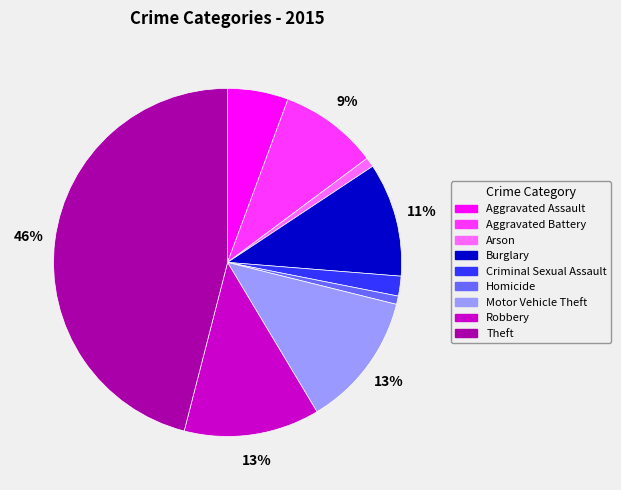

Which category has the biggest portion of the pie?

Theft